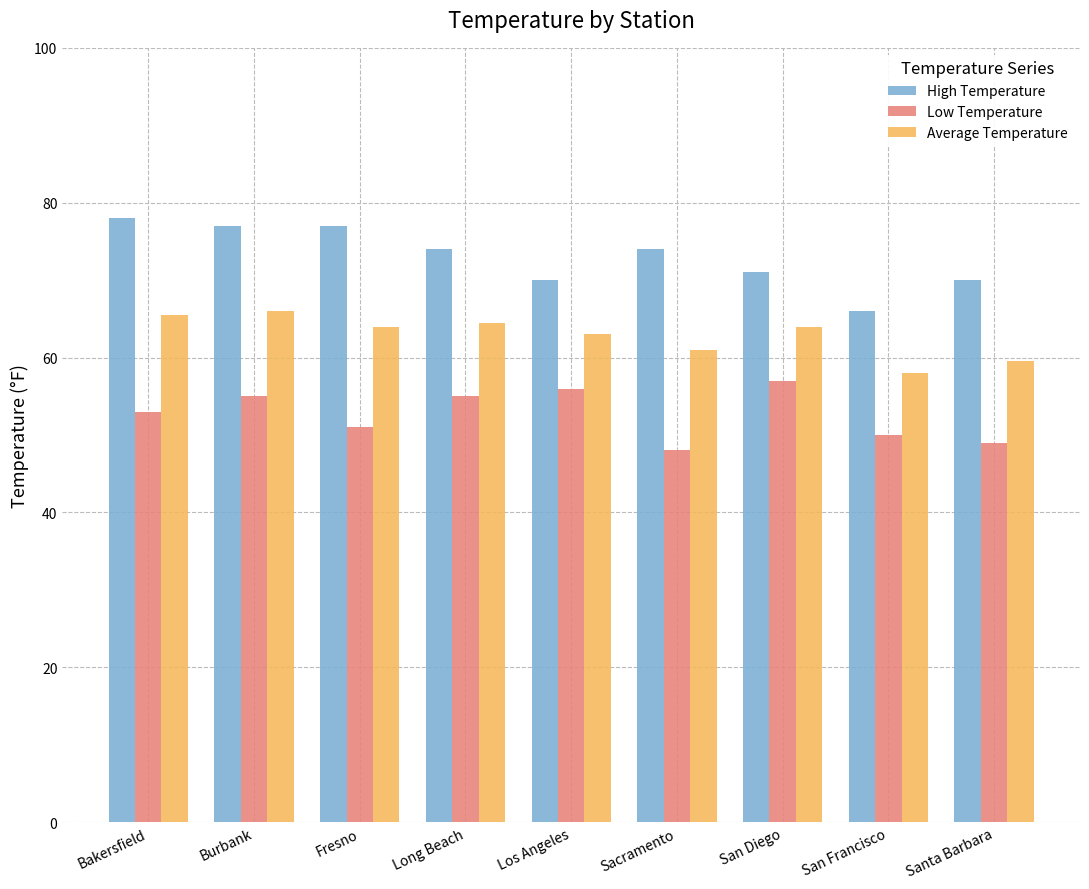

What is the difference between the highest and lowest values at Sacramento?

26.0